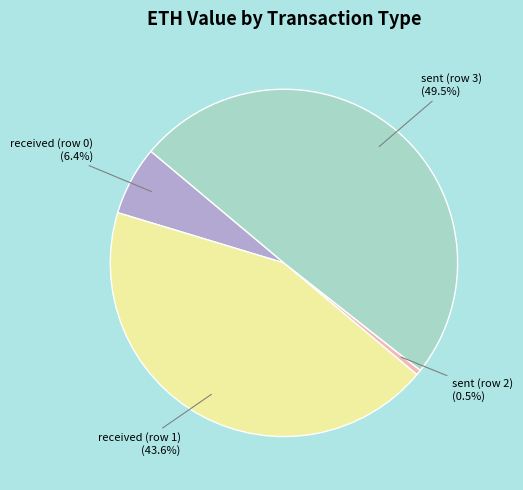

Is there any slice that represents more than half of the pie?

No